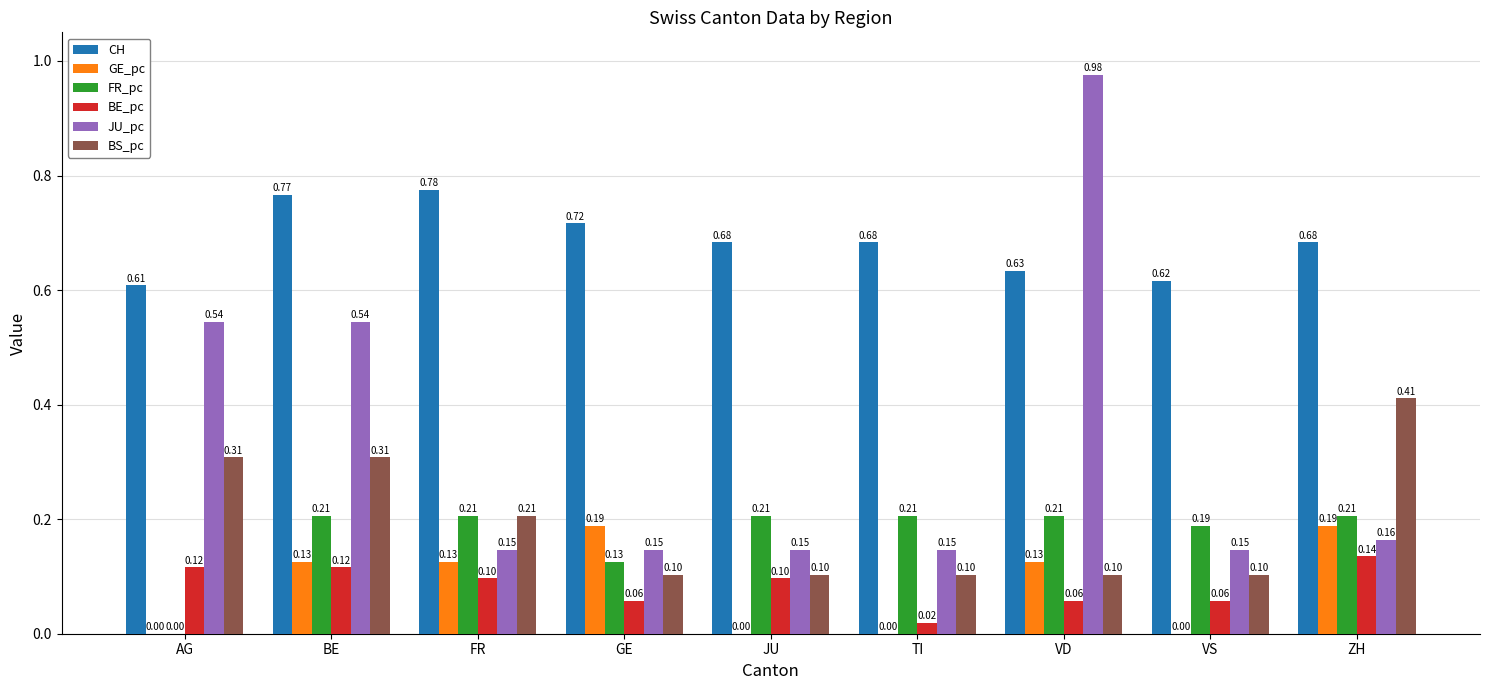

How many series are shown in this chart?

6